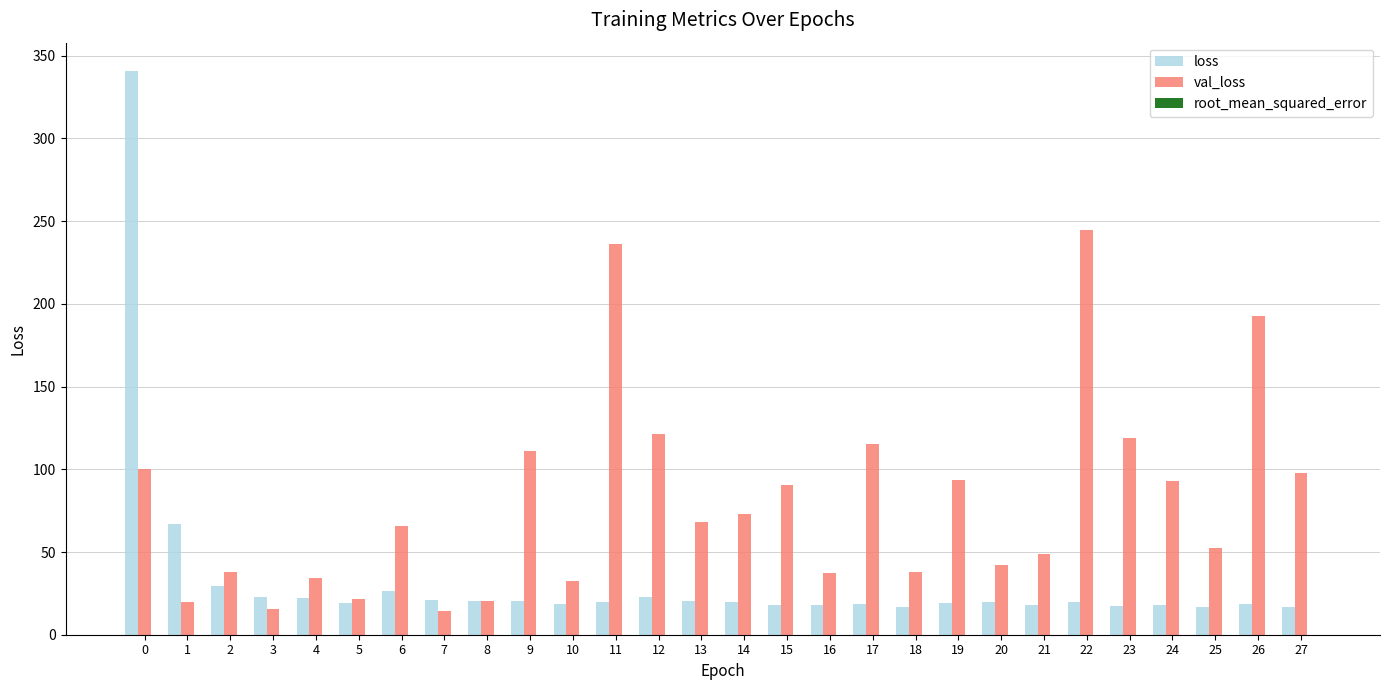

Between 1 and 8, which series saw the biggest shift?

loss